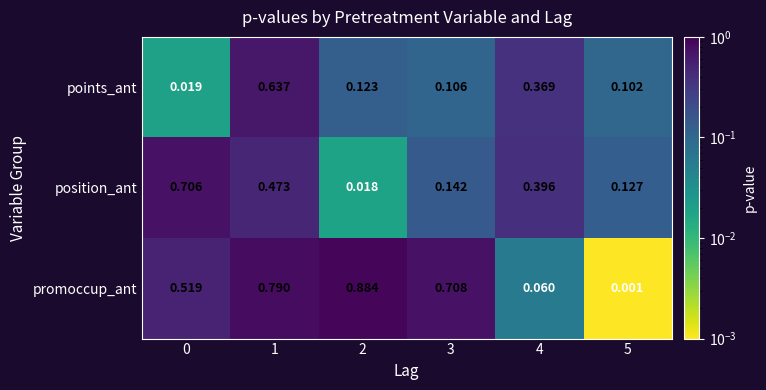

Which series has the largest total across all categories?

promoccup_ant